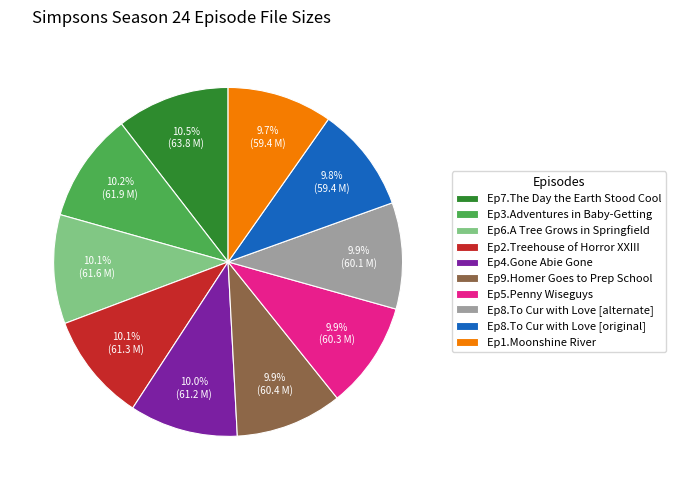

What portion of the pie excludes Ep6.A Tree Grows in Springfield?

89.9%